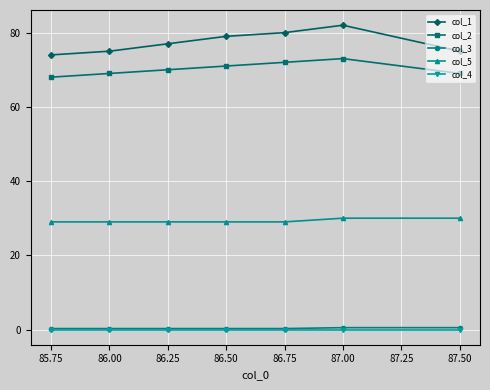

What is the value of the col_1 point at the 3rd from the left?

77.0